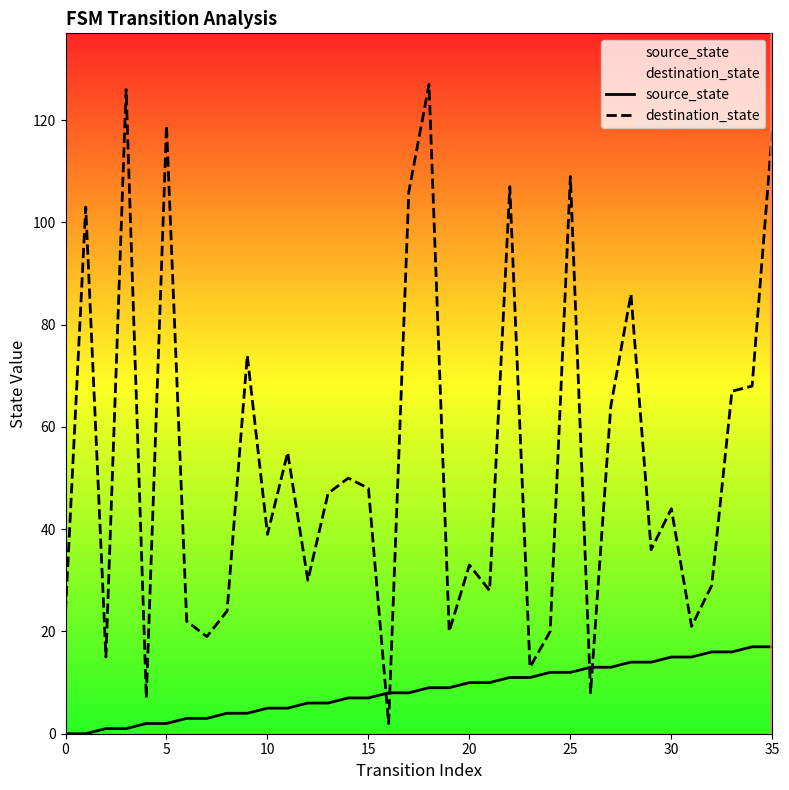

How many data points in destination_state are above 44?

17